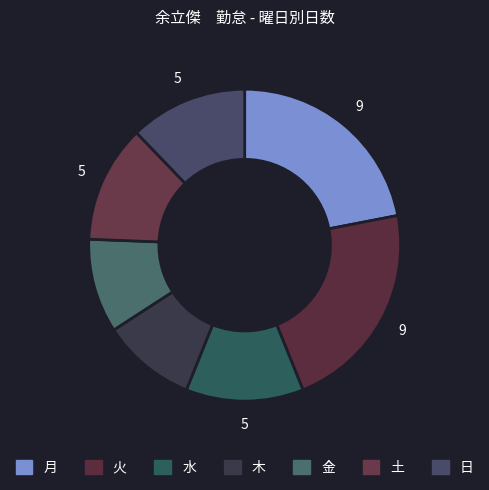

To the nearest percent, what is the average slice percentage?

14%